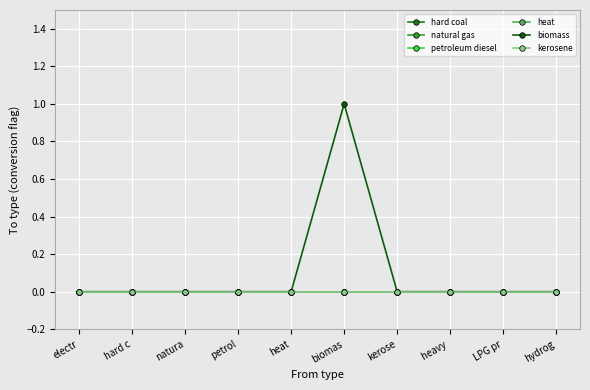

What is the label of the 3rd point from the right?

heavy 